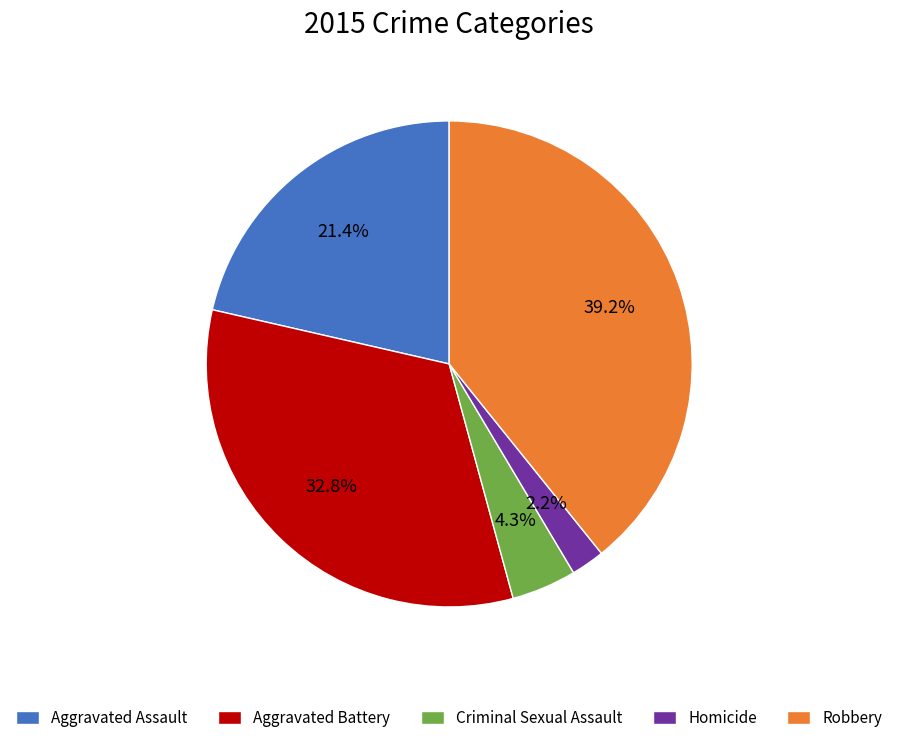

Approximately how many times larger is the value at Robbery compared to Aggravated Battery?

1.2